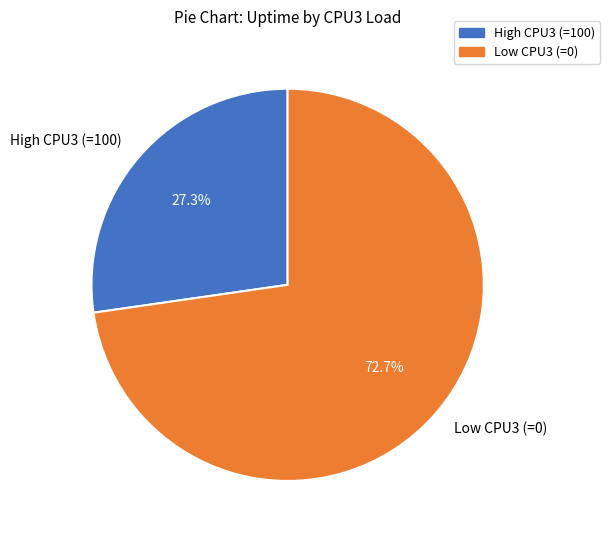

Which slice represents more than half of the pie?

Low CPU3 (=0)